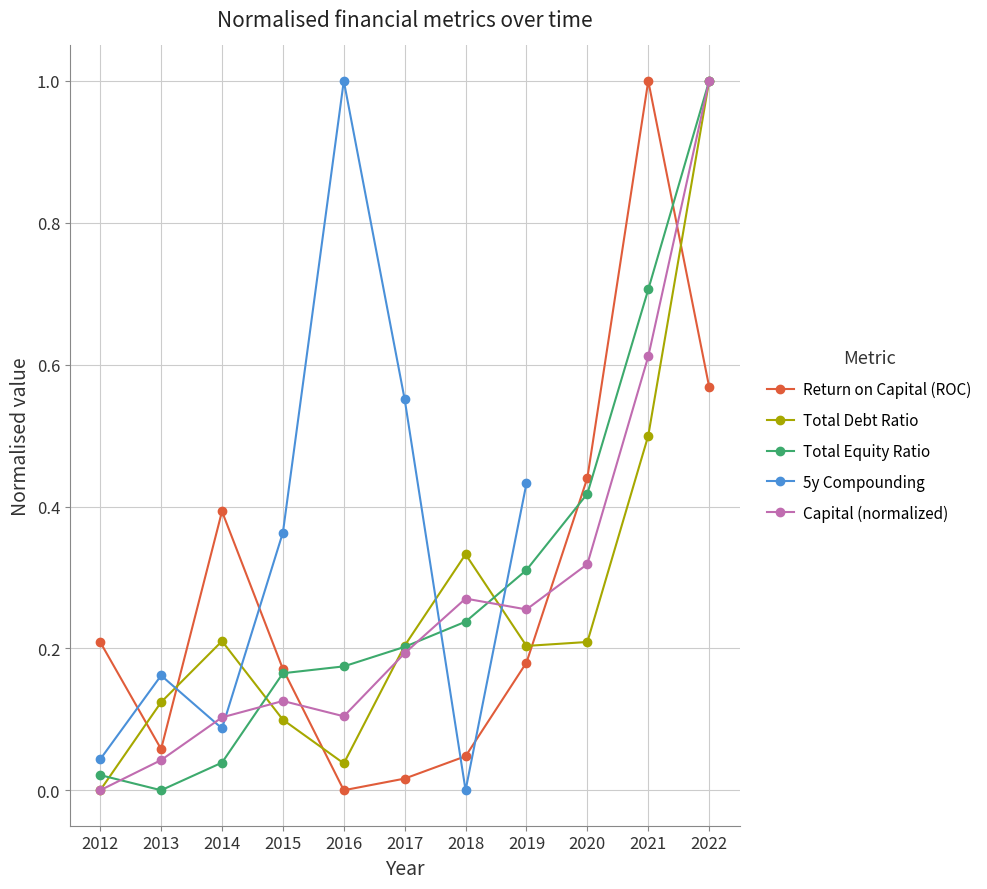

Count the number of categories in the chart.

11